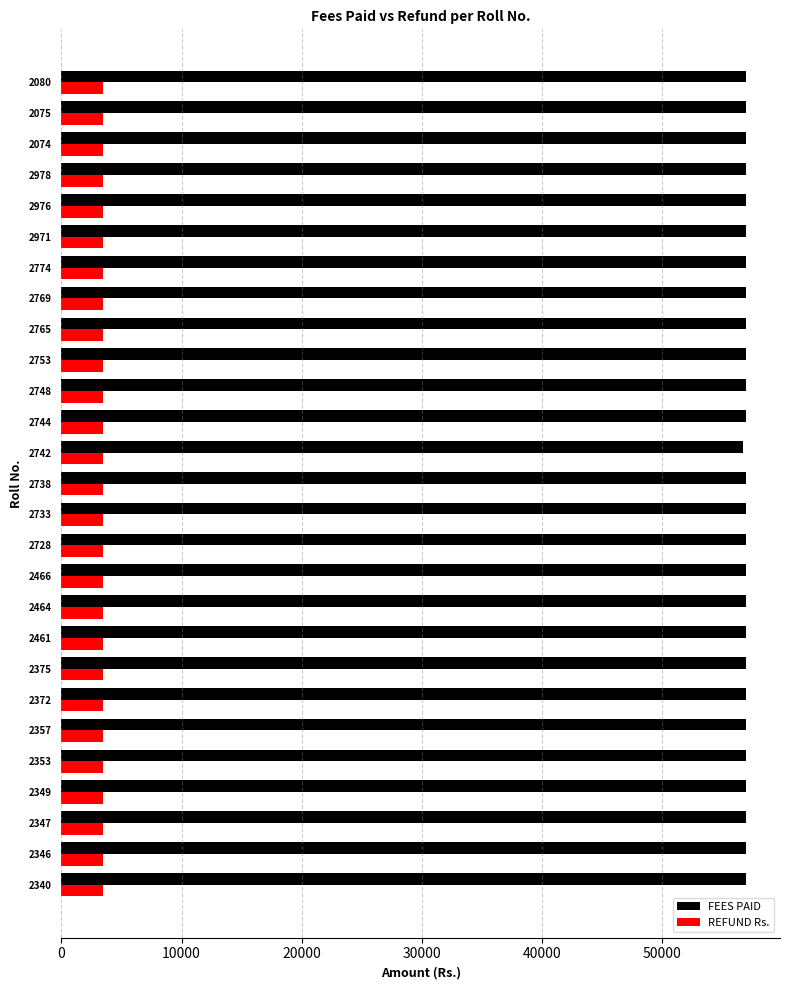

What is the total value across all series at 2075?

60437